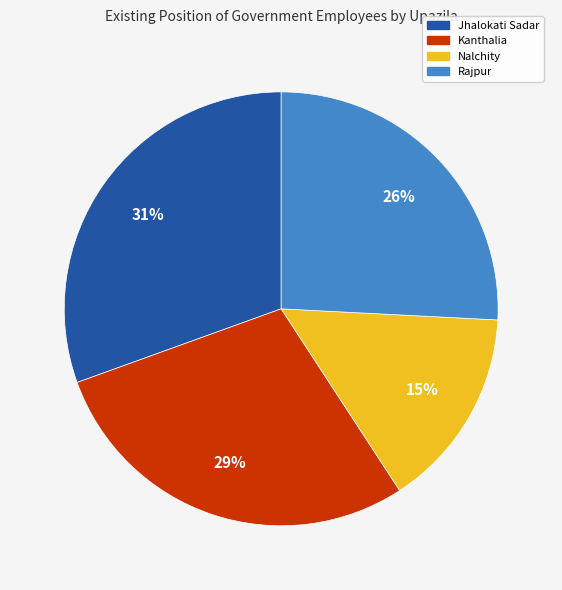

To the nearest percent, what is the difference between the Kanthalia and Jhalokati Sadar slice percentages?

2%